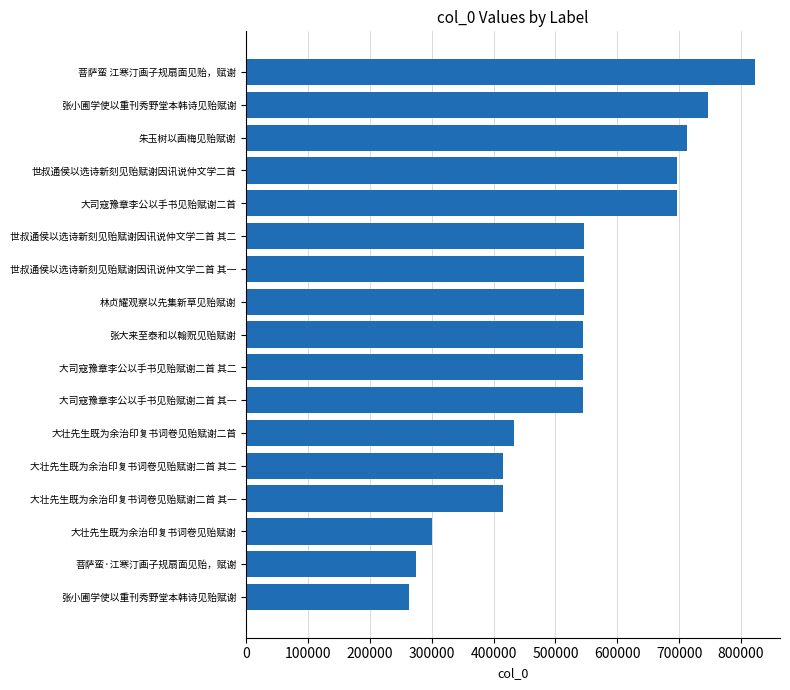

Are the bars horizontal?

Yes